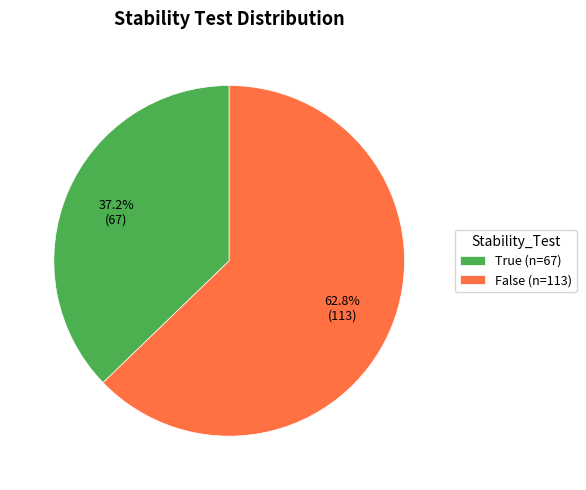

Is True the majority of the pie?

No